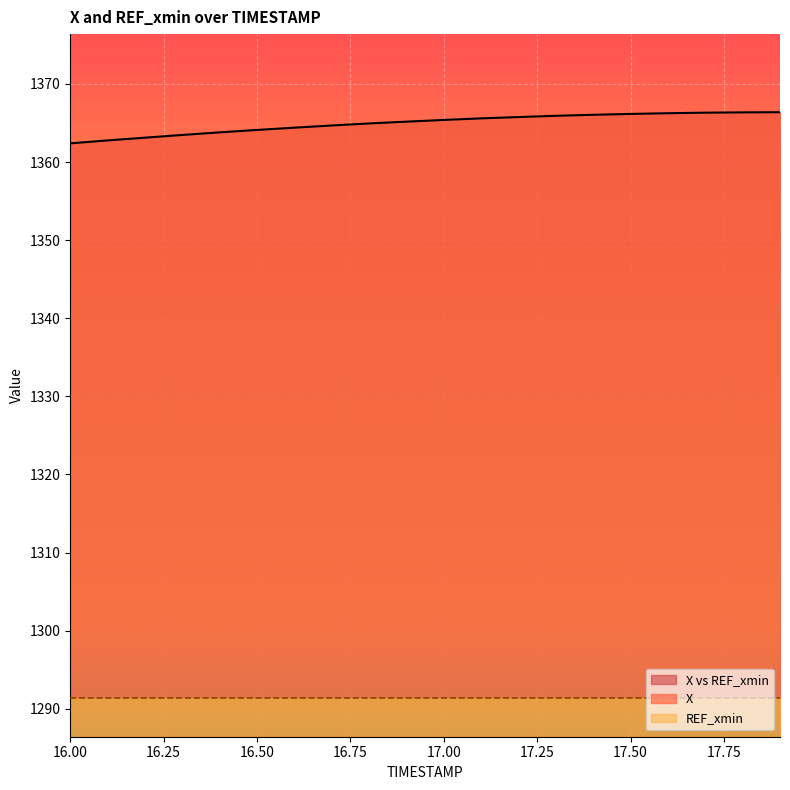

What is the approximate value at 16.6?

1364.4